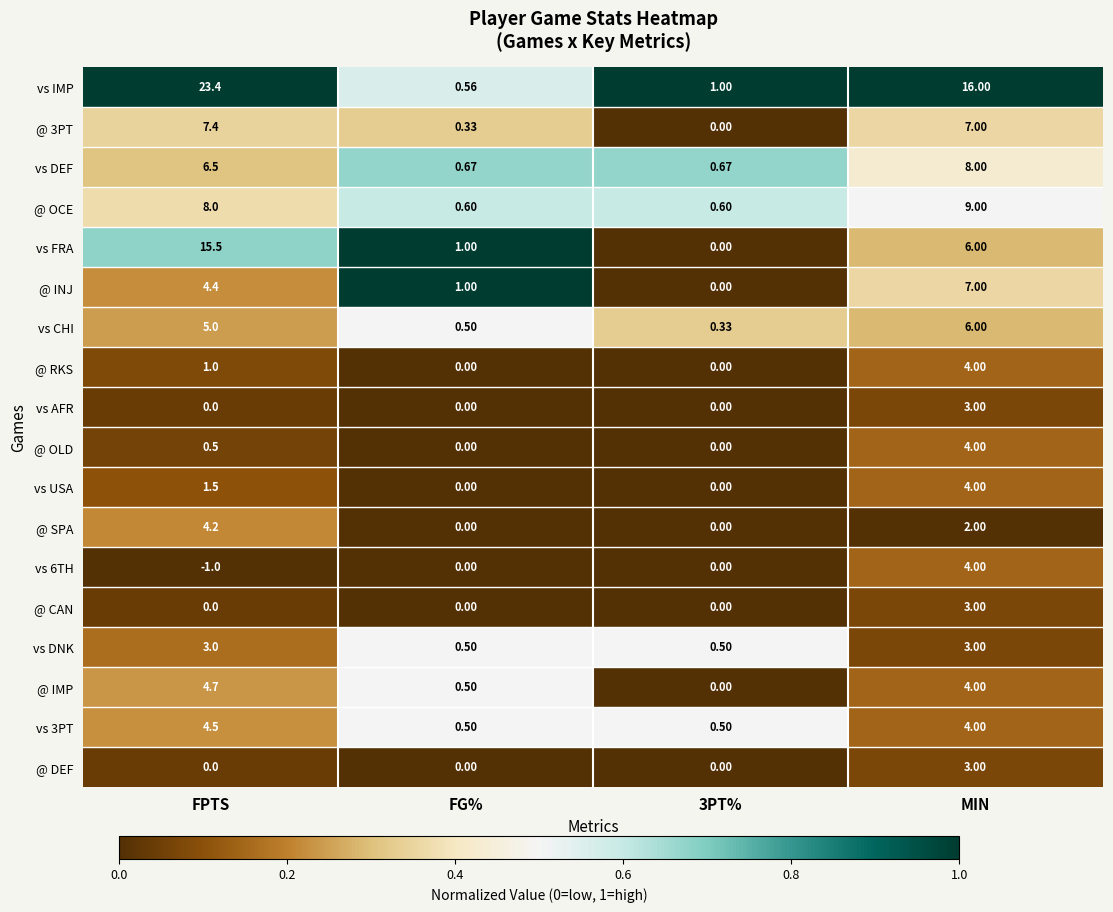

Which category has the highest value across all series?

FPTS